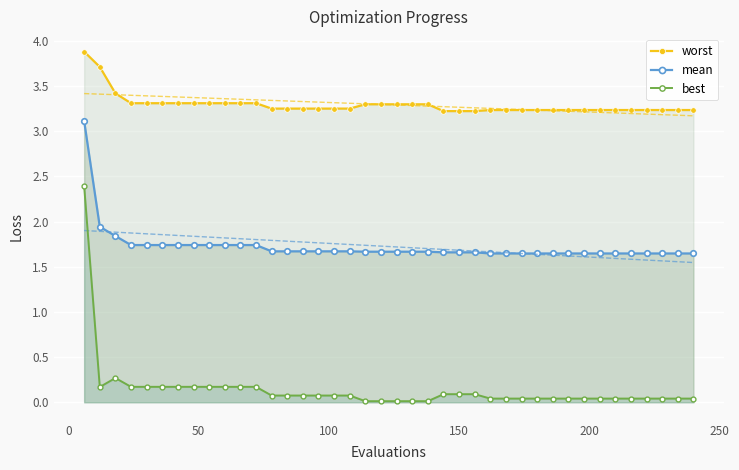

True or false: best and mean intersect in this chart.

False